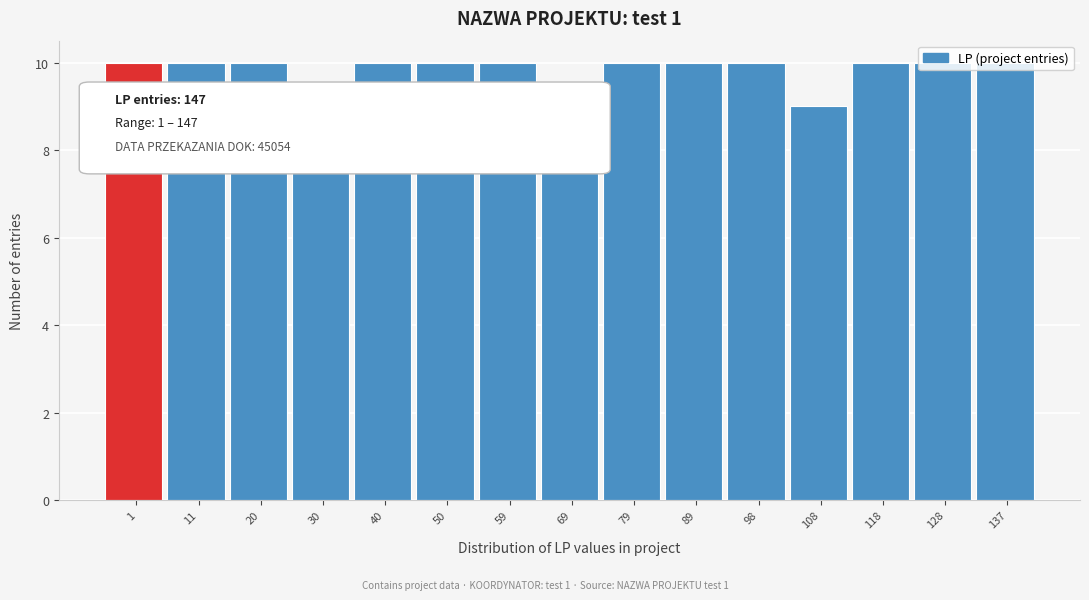

Approximately how many times larger is the value at 108 compared to 69?

1.0